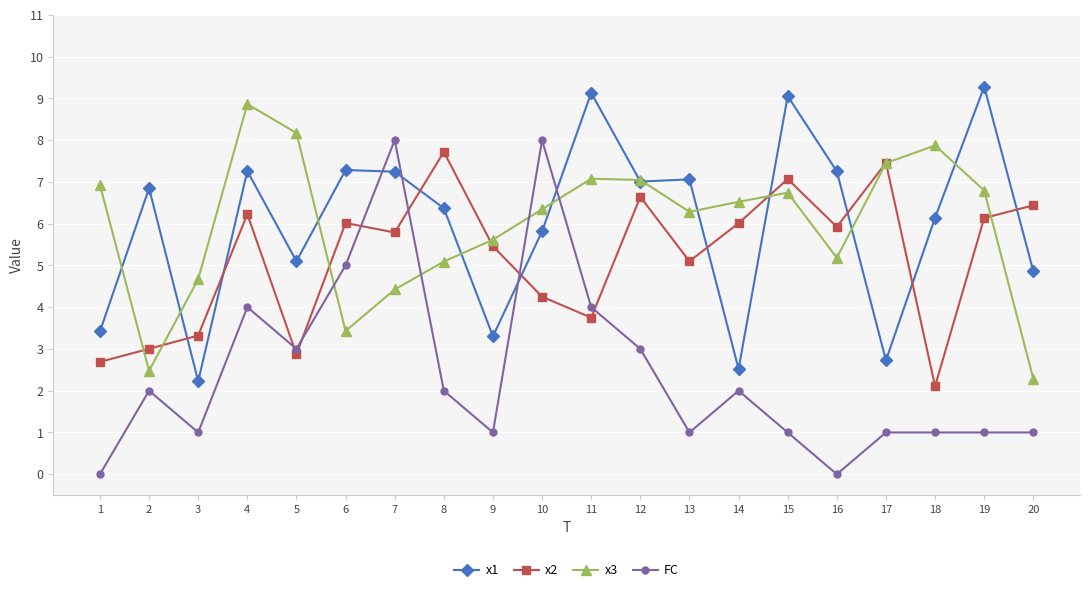

How many times do x2 and x1 cross each other?

9